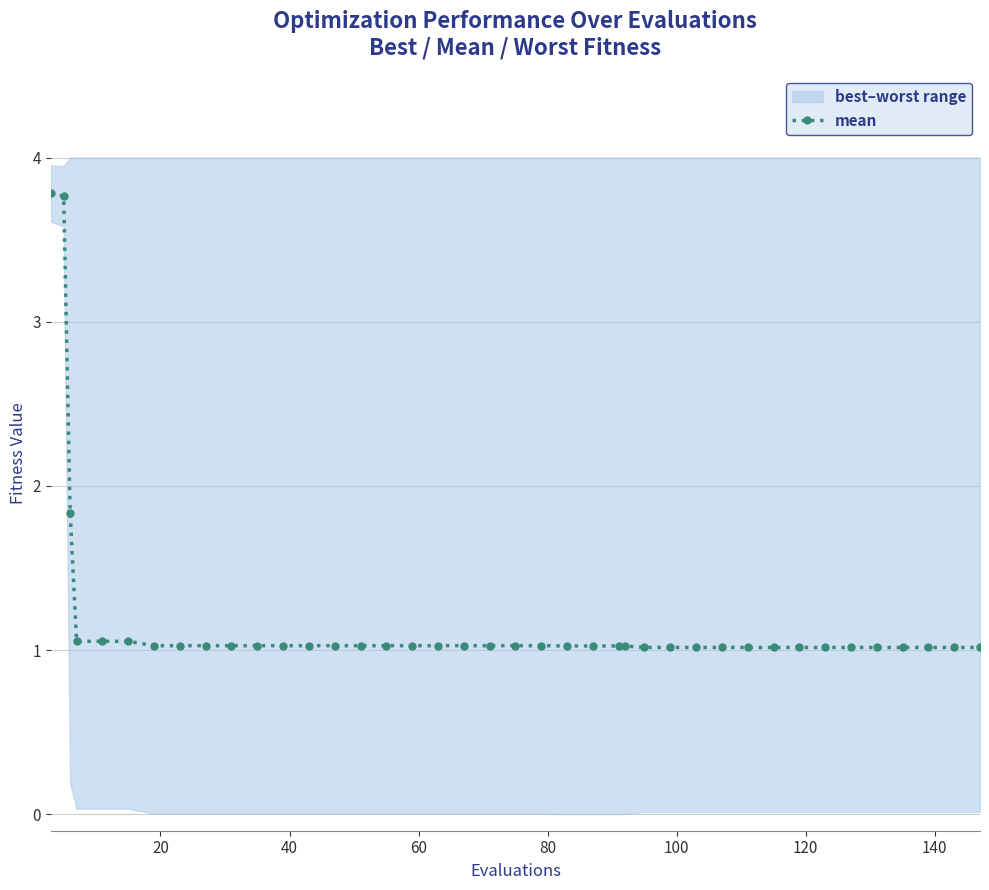

What is the highest value of the mean series?

3.8